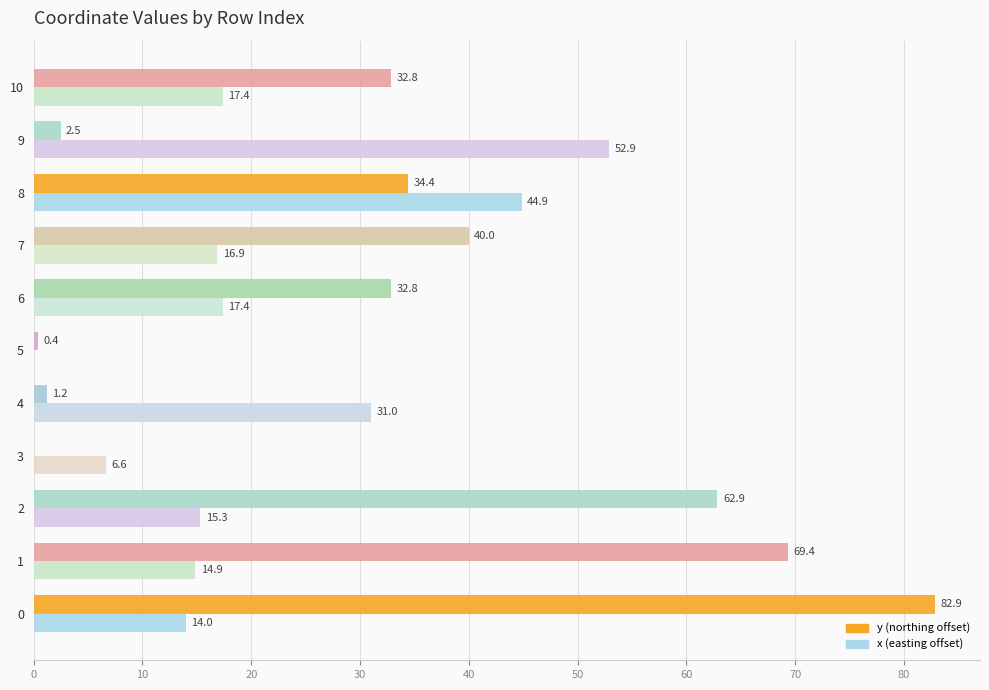

What is the total value across all series at 7?

56.9